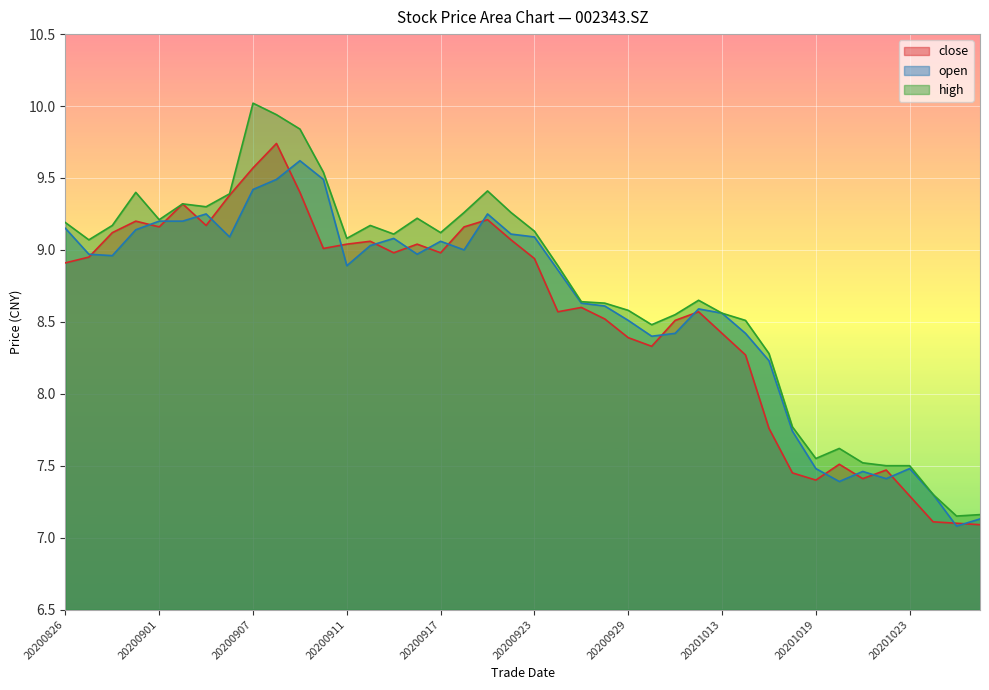

At which label is close closest to 8?

20201015